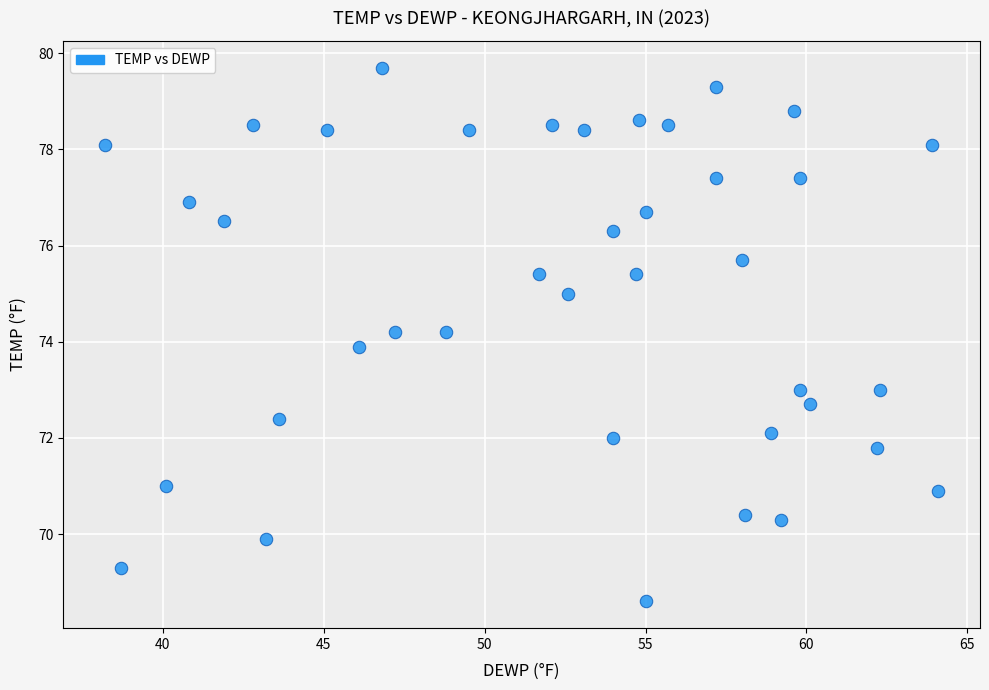

What is the range of Y values (max minus min)?

11.1